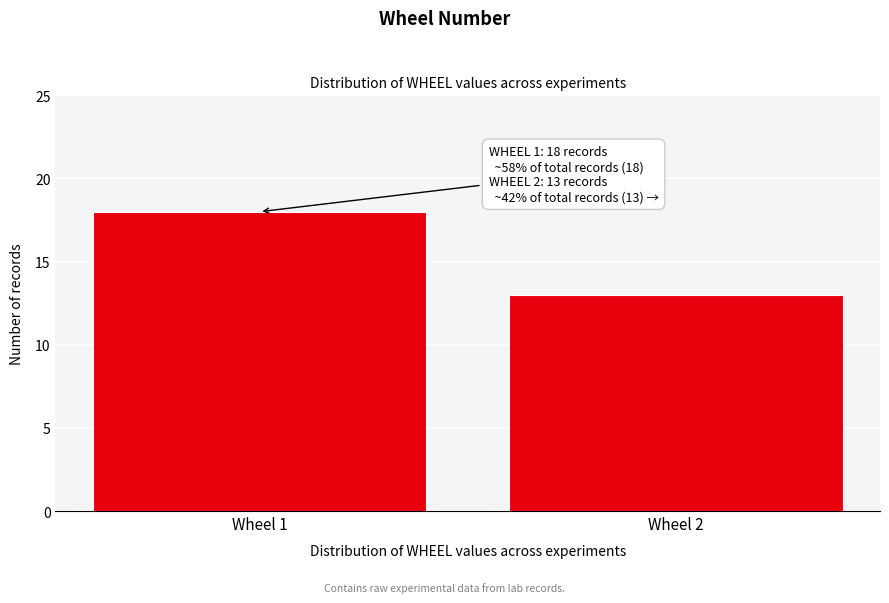

Reading left to right, what are all the values shown in this chart?

Wheel 1=18	Wheel 2=13